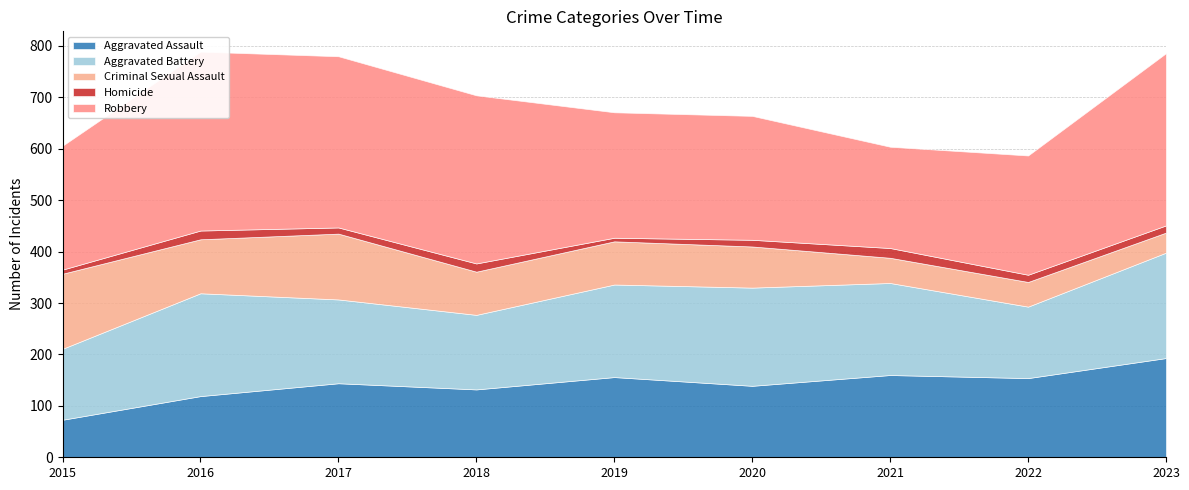

What is the difference between the highest and lowest values at 2021?

178